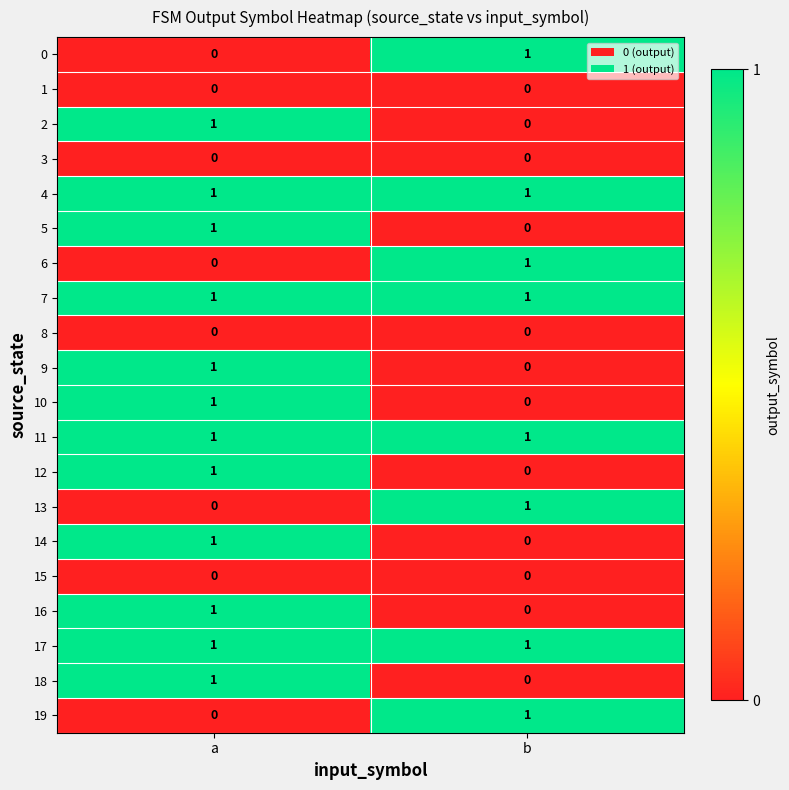

Is it true that 15 equals 0 at b?

True